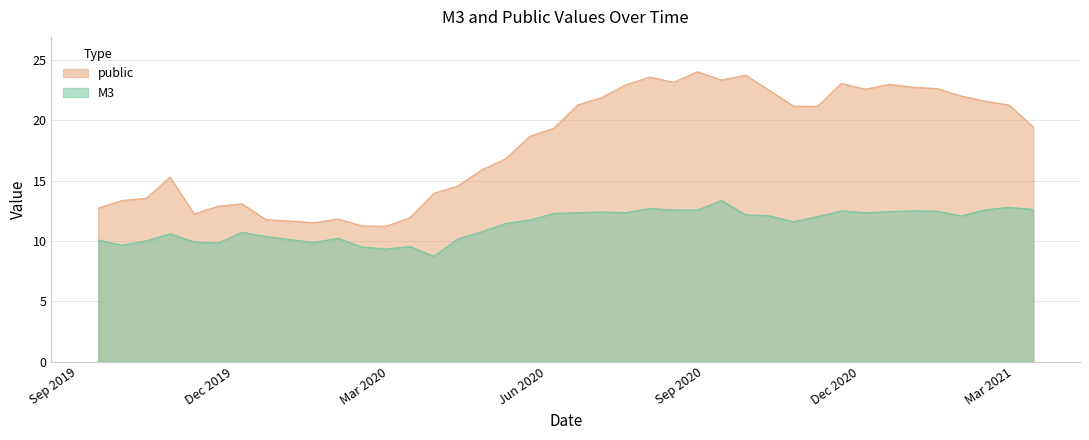

Does the chart have visible grid lines?

Yes